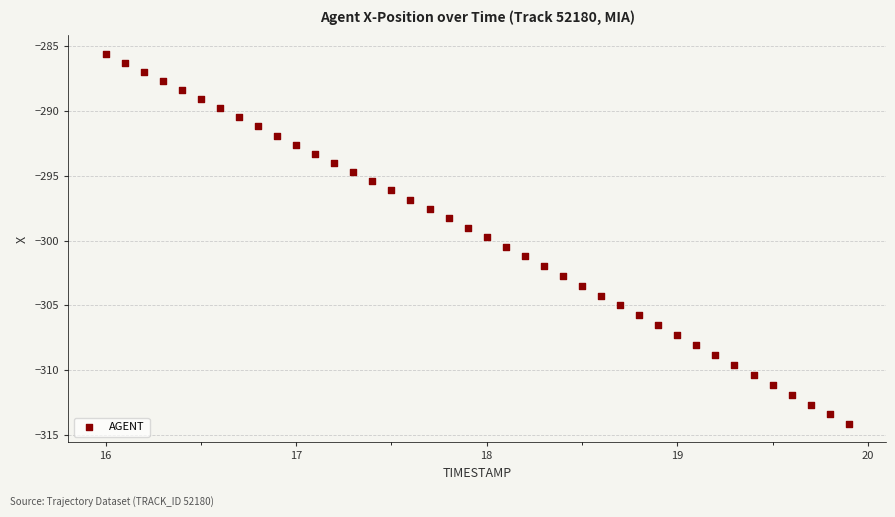

What is the range of X values (max minus min)?

3.9